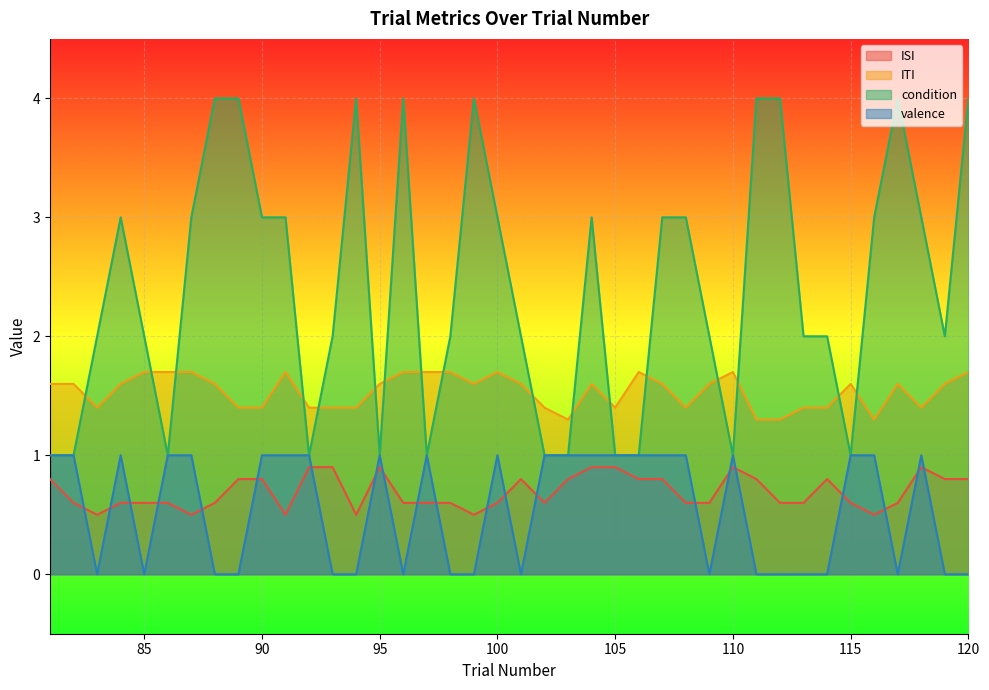

What is the difference between the maximum and second lowest values in the ISI series?

0.4